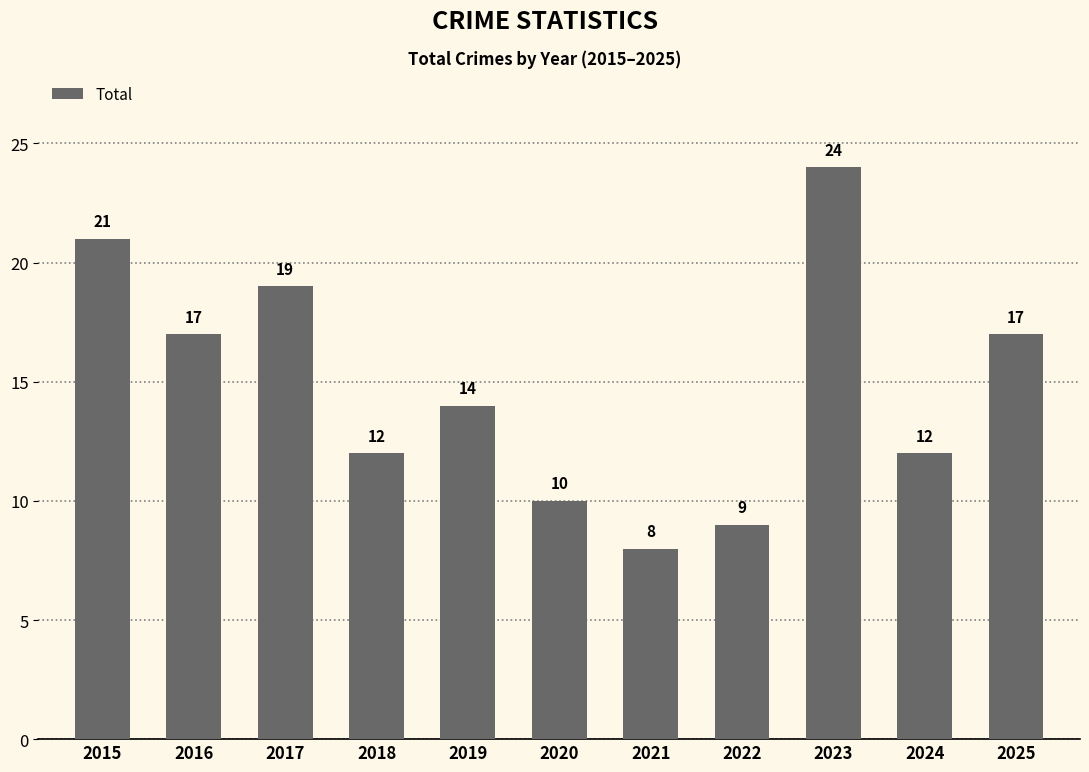

Is it true that the value at 2020 is 4?

False